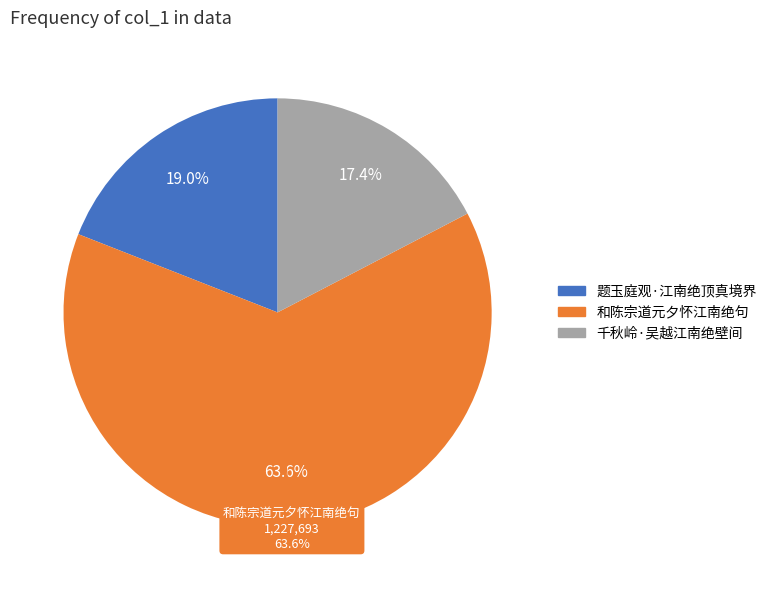

To the nearest percent, what percentage of the pie is 题玉庭观·江南绝顶真境界?

19%